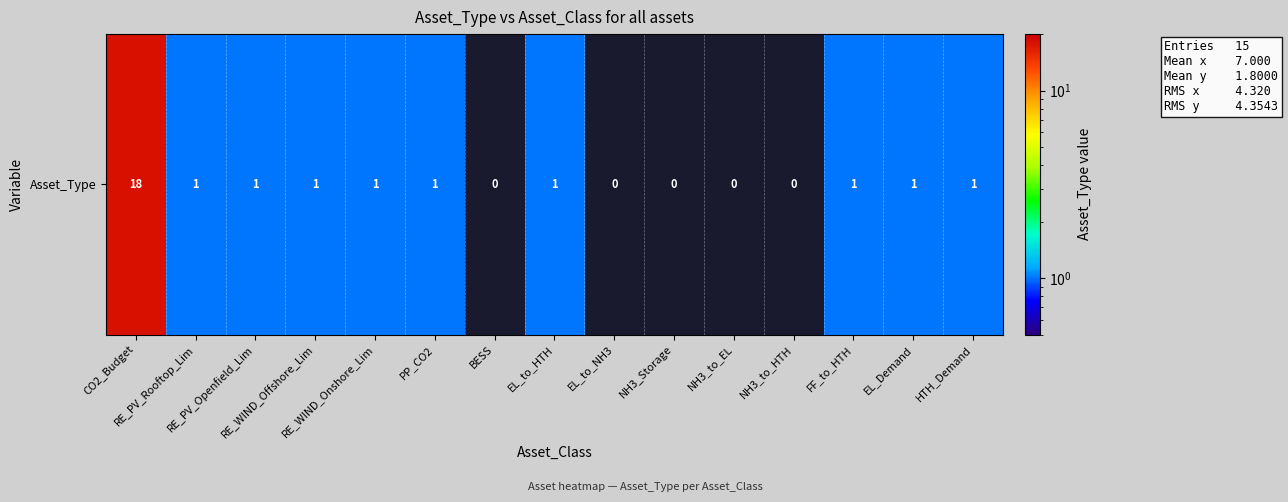

Reading left to right, list all the values displayed in this chart.

18	1	1	1	1	1	0	1	0	0	0	0	1	1	1